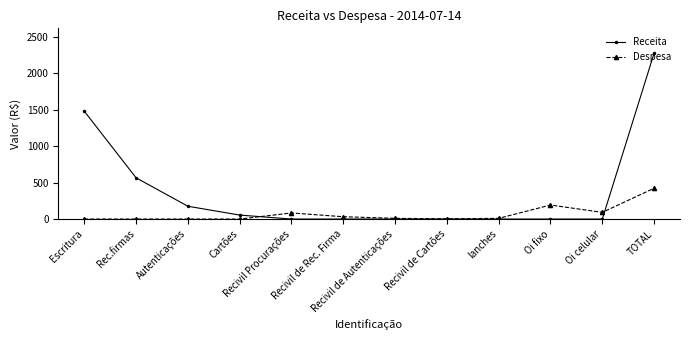

What is the total value across all series at Oi celular?

91.8